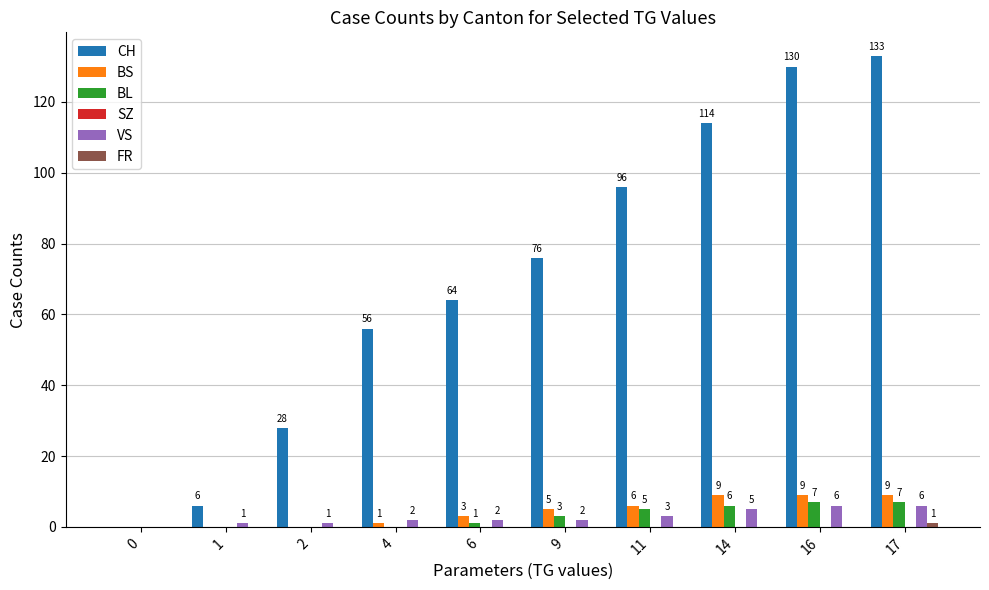

Which series has the largest total across all categories?

CH